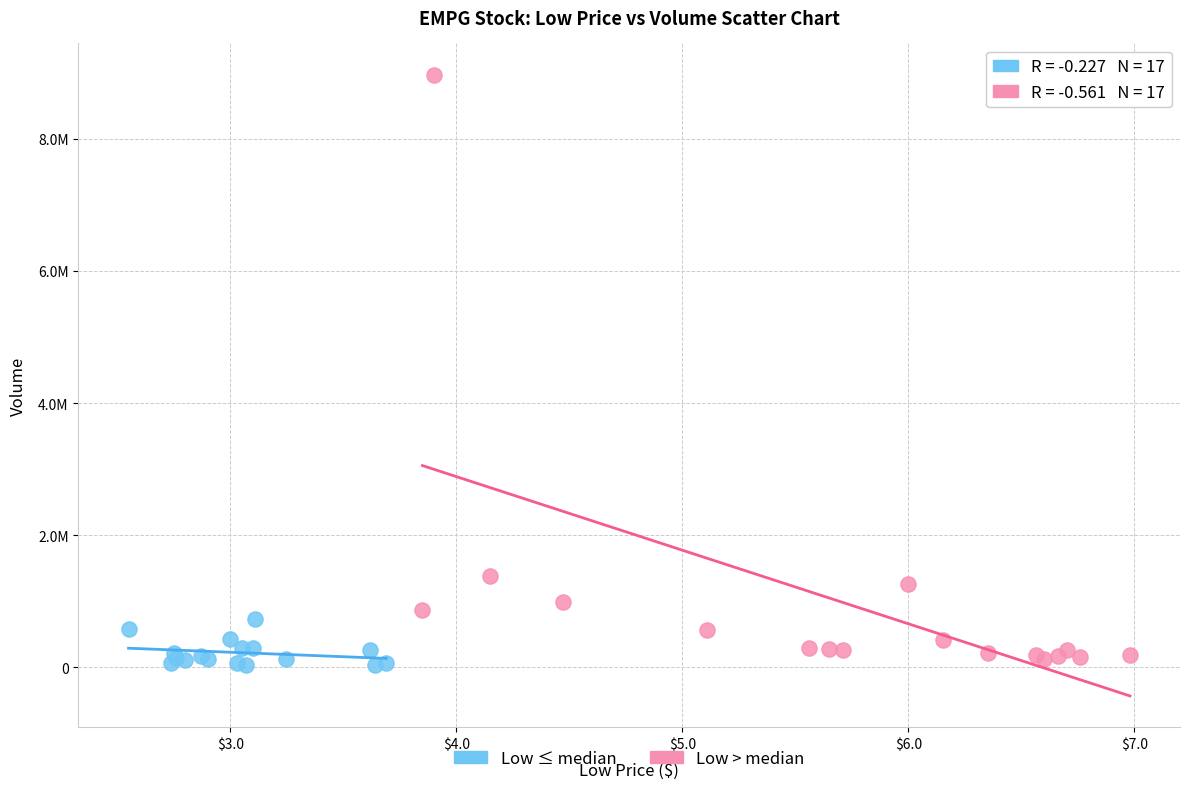

Which series has the largest Y range (max minus min)?

Low > median